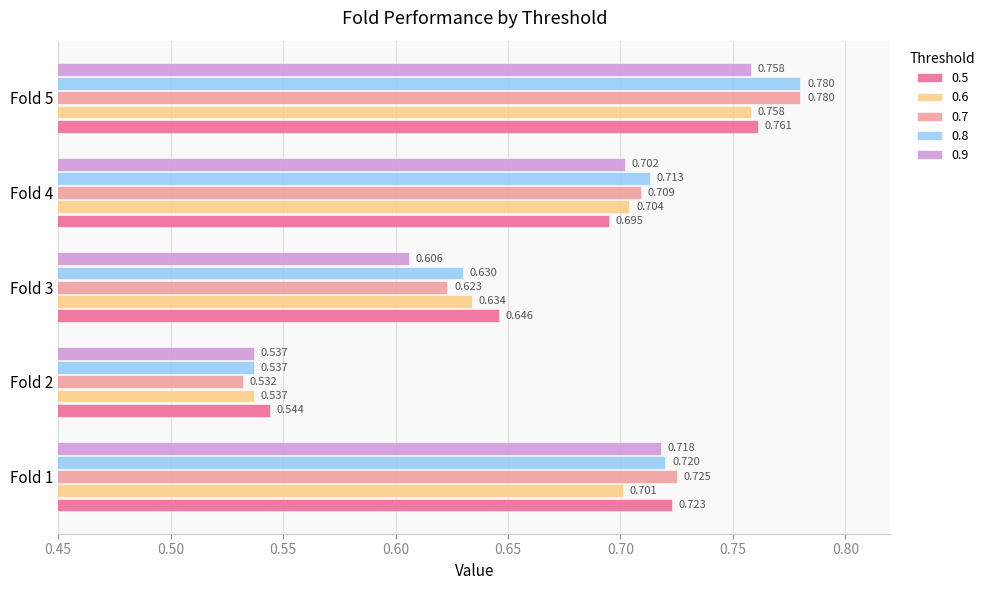

List the series in order of their peak value, highest first.

0.7, 0.8, 0.5, 0.6, 0.9